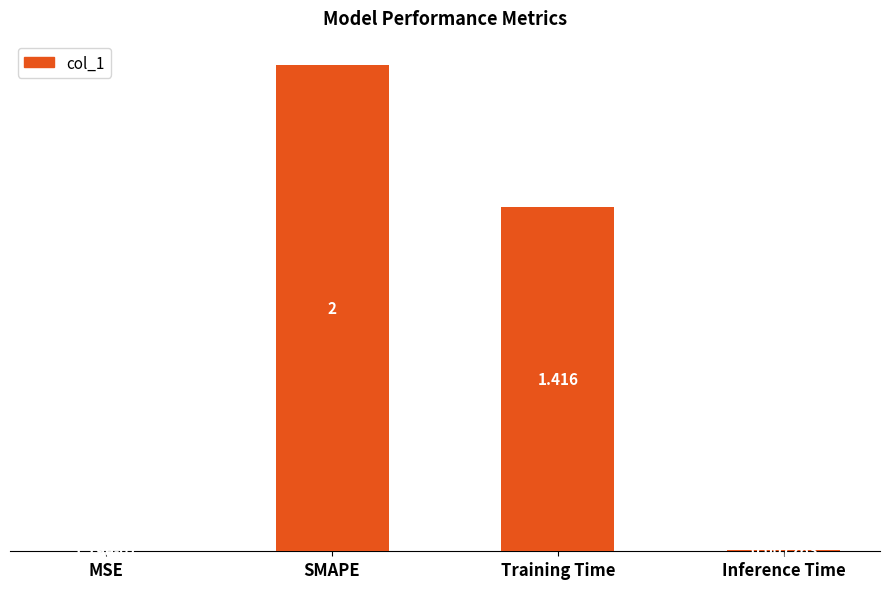

What is the sum of all values?

3.4